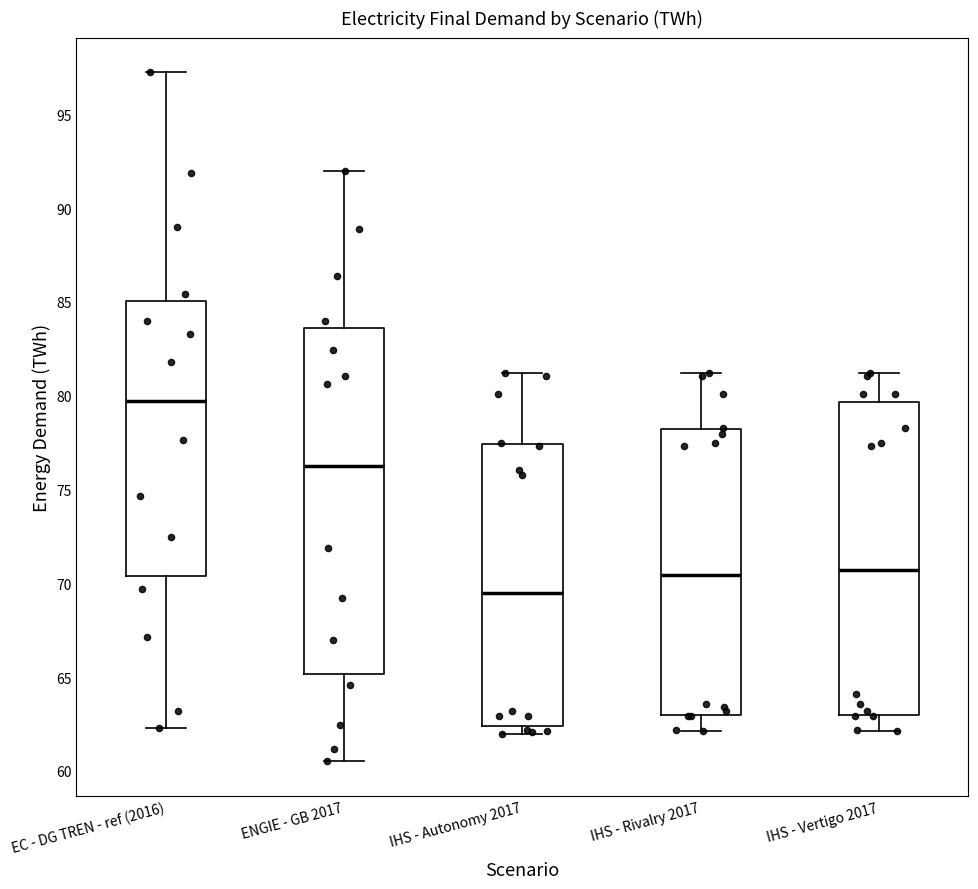

Which box is the tallest, from its lower edge to its upper edge?

ENGIE - GB 2017